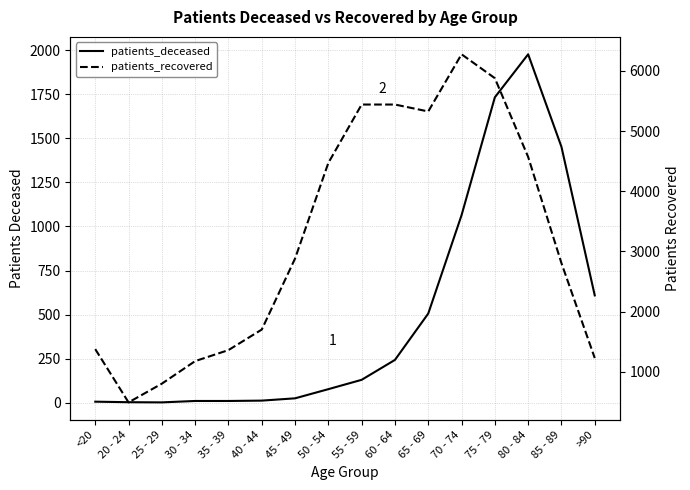

True or false: patients_deceased and patients_recovered cross at least once.

False